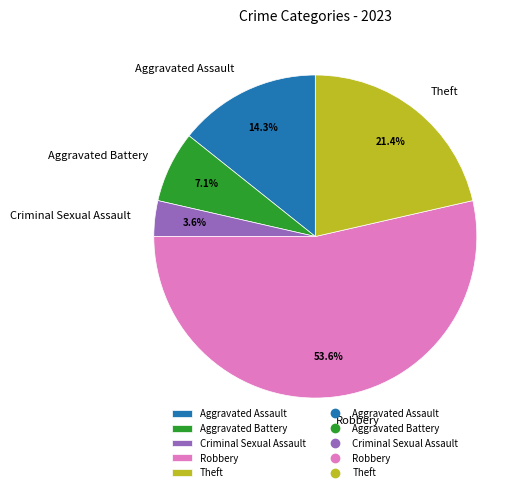

To the nearest percent, what is the difference between the Theft and Aggravated Assault slice percentages?

7%